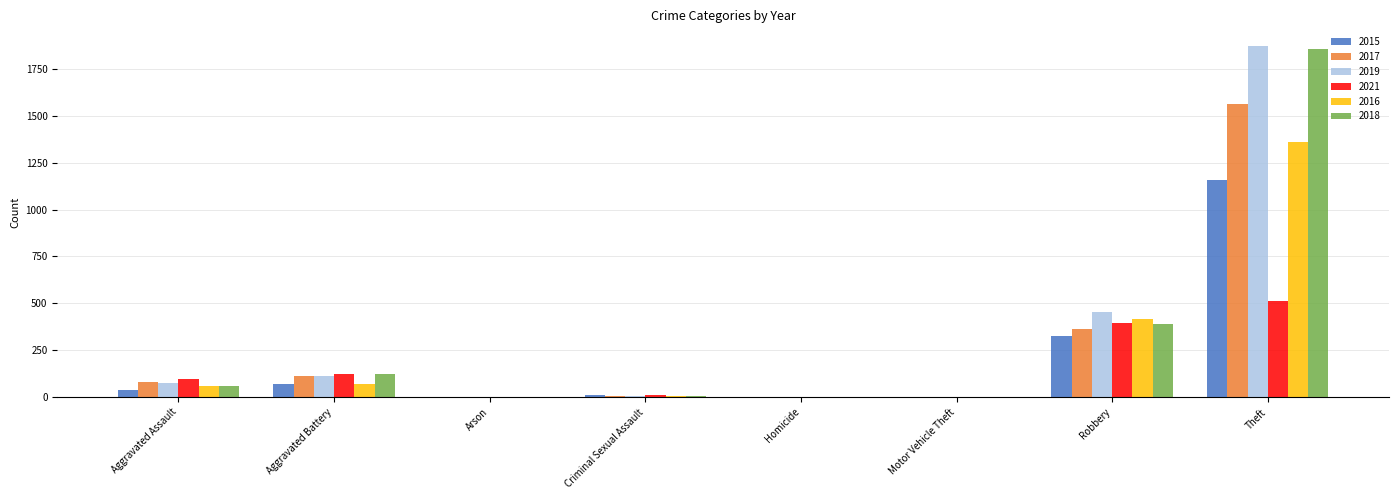

The 2015 series shows 761 at Homicide. True or false?

False